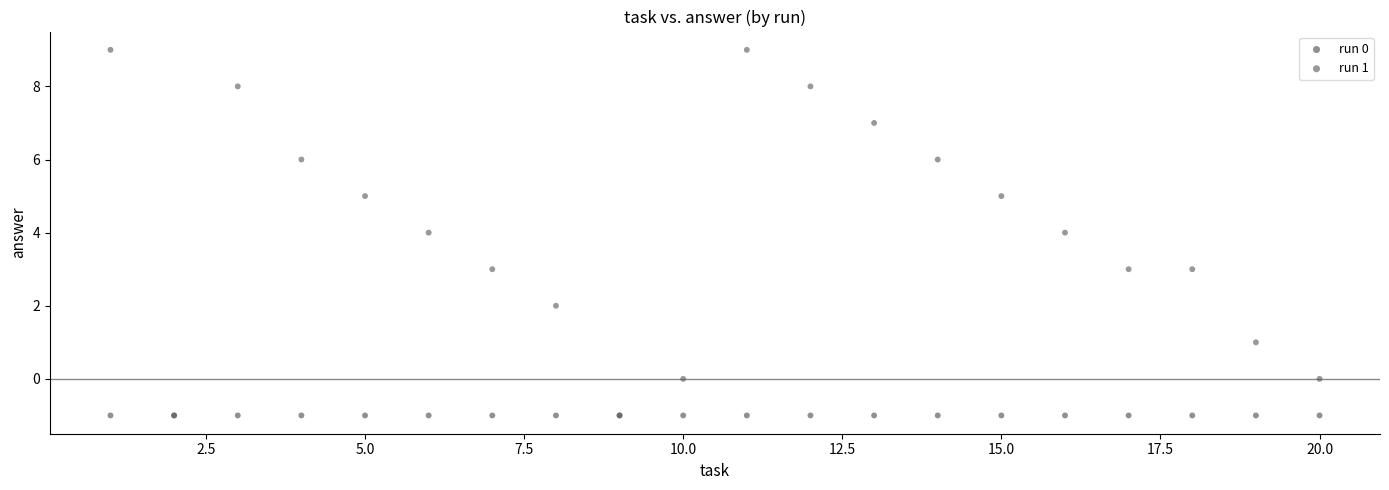

Which series contains the highest Y value?

run 1